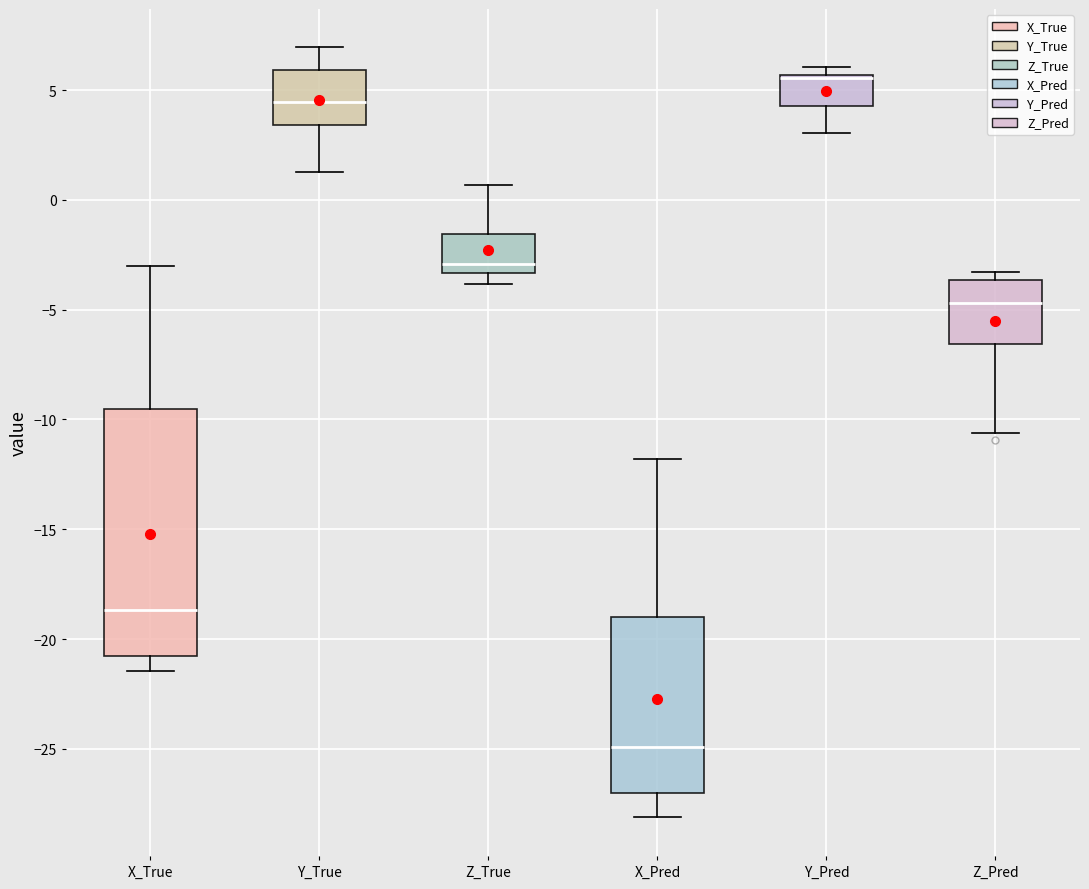

Where does the upper whisker of the box for Z_True end on the y-axis? The values are not printed on the chart, so give them approximately, as read against the axis.

0.5